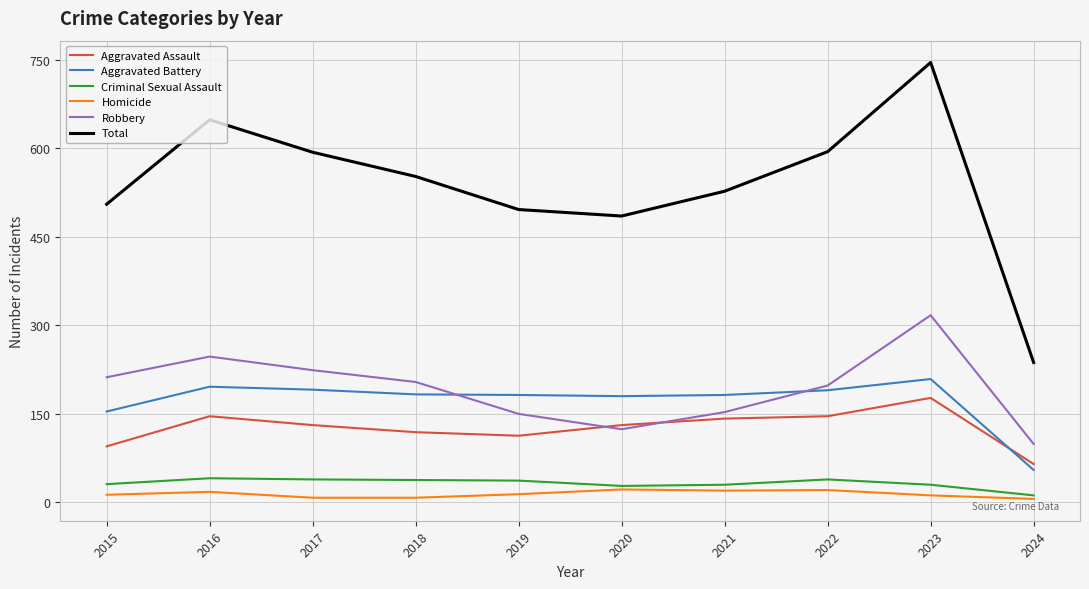

True or false: Homicide and Aggravated Battery cross at least once.

False